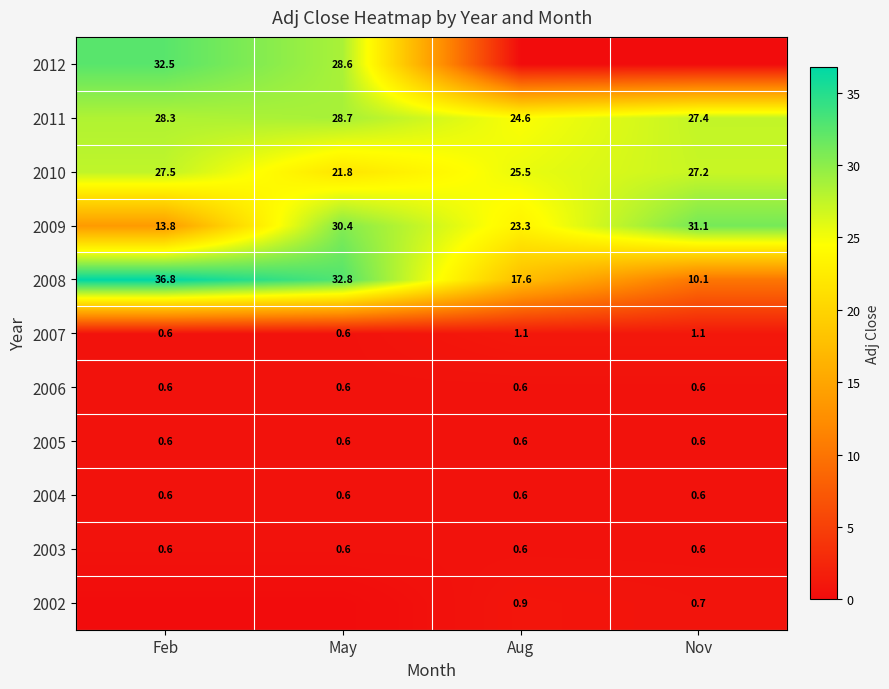

What is the spread (max minus min) of values at Feb?

36.8